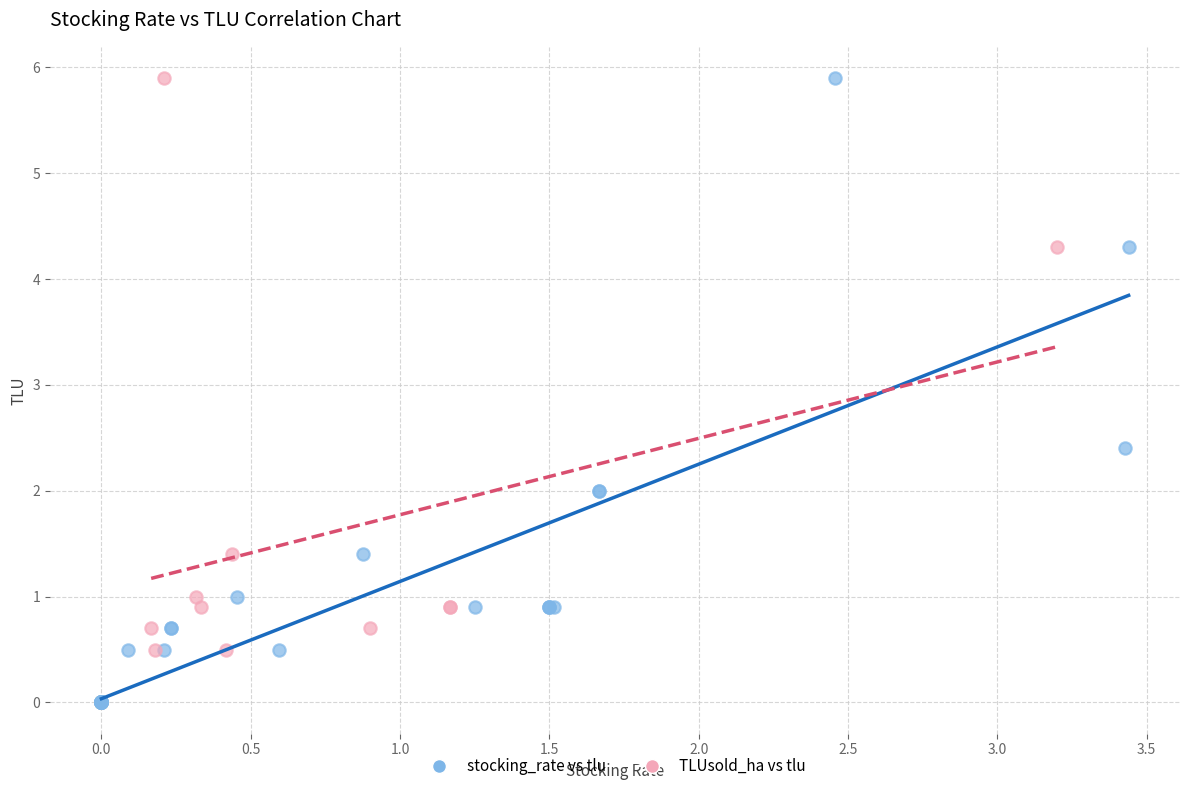

Which series has the widest spread of Y values?

stocking_rate vs tlu